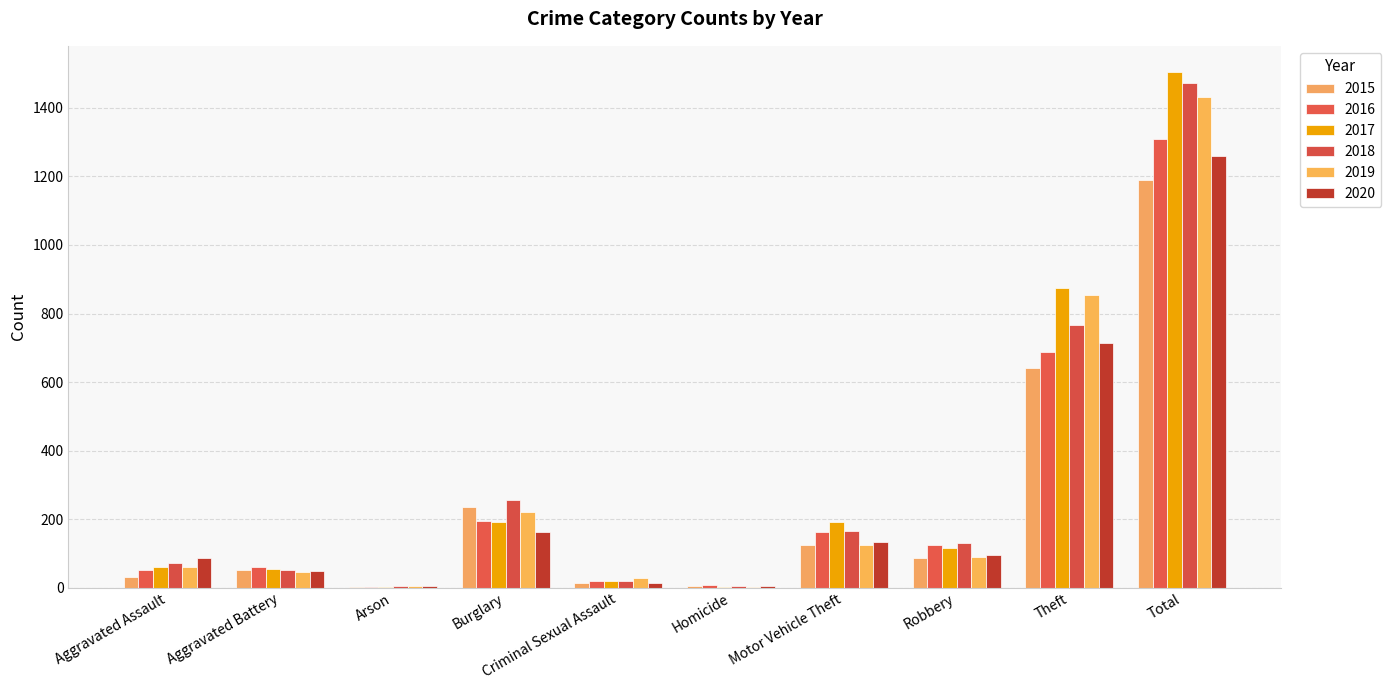

How many data points does each series have?

10